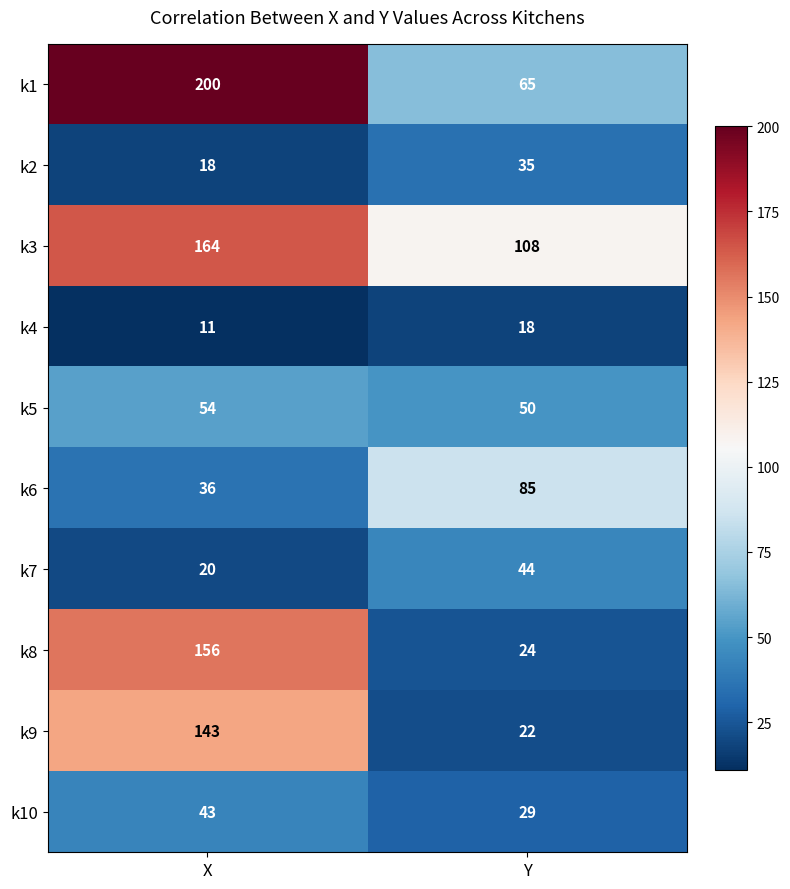

Reading left to right, what are all the values shown in this chart?

k1: X=200	Y=65
k2: X=18	Y=35
k3: X=164	Y=108
k4: X=11	Y=18
k5: X=54	Y=50
k6: X=36	Y=85
k7: X=20	Y=44
k8: X=156	Y=24
k9: X=143	Y=22
k10: X=43	Y=29